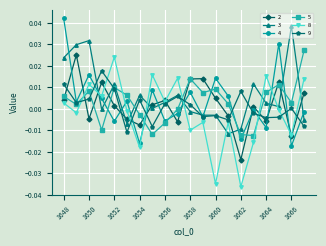

List the series in order of their peak value, highest first.

4, 3, 5, 2, 8, 9